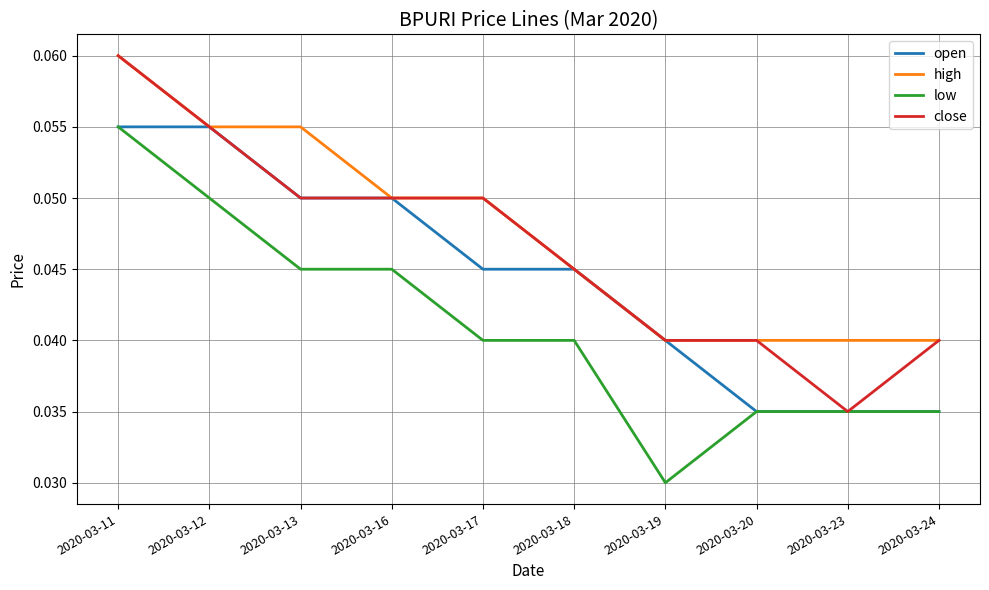

The open series shows 0.0 at 2020-03-11. True or false?

False